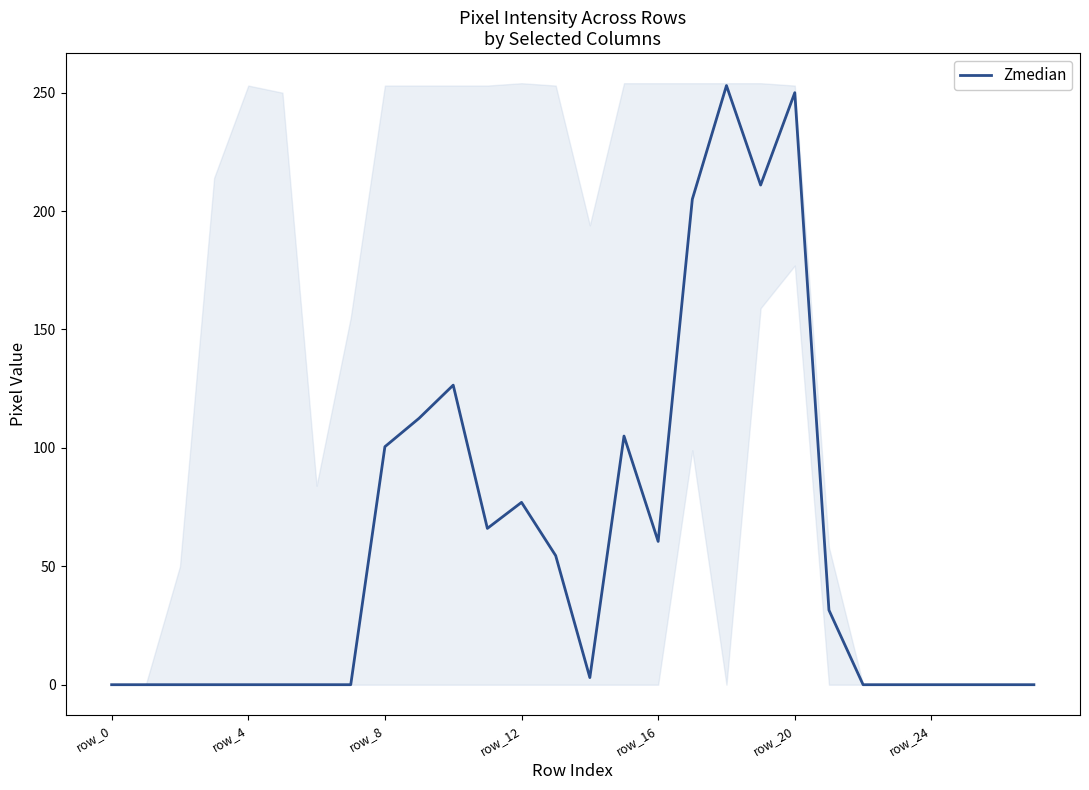

Does the chart have visible grid lines?

No